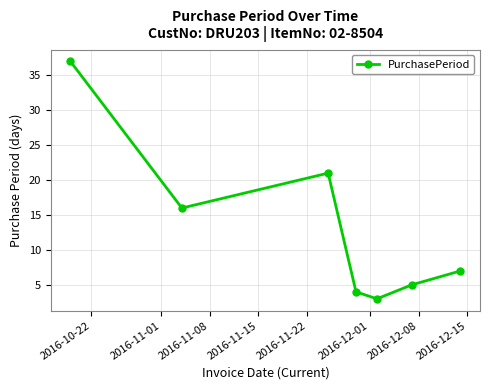

How many lines are shown in the chart?

1